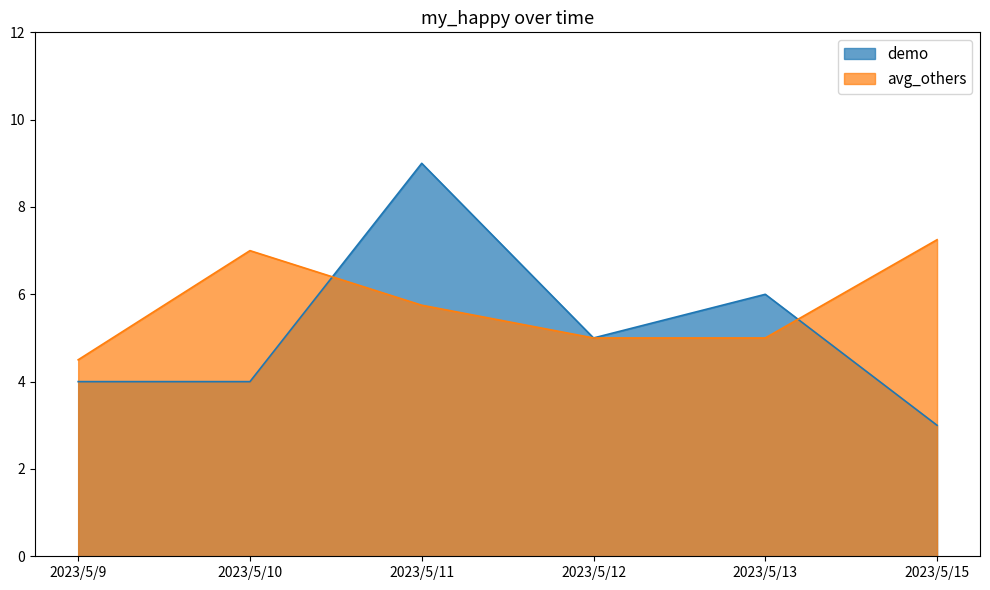

What is the difference between the demo values at 2023/5/12 and 2023/5/13?

1.0